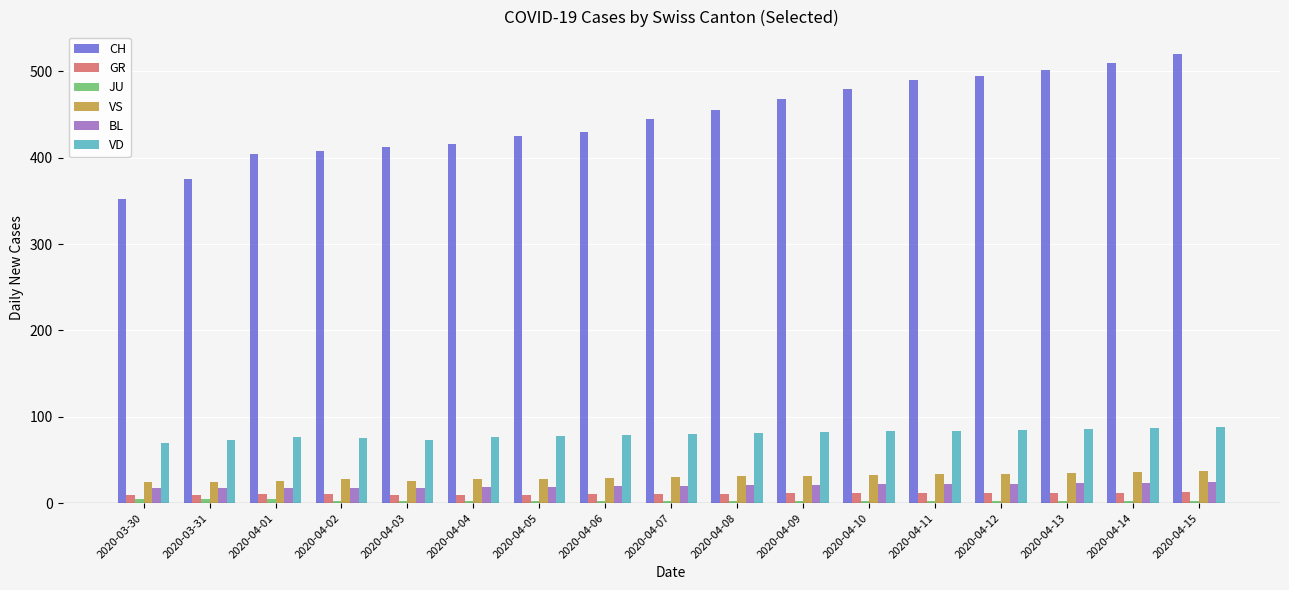

What is the average value of the CH series?

446